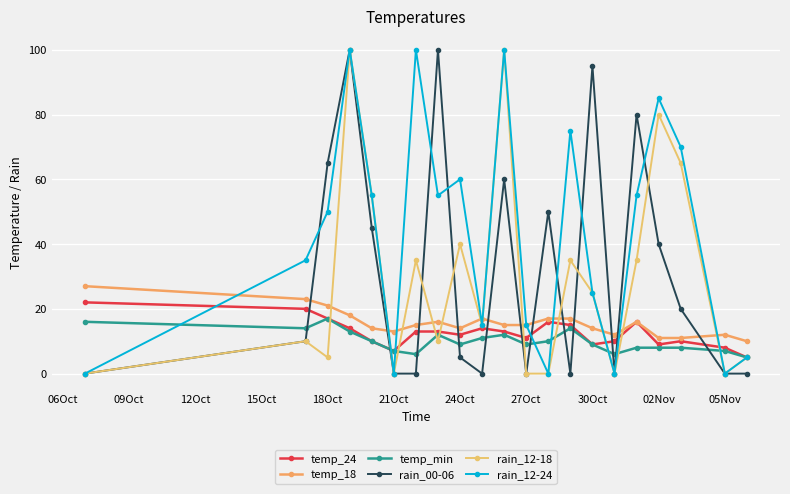

How many interior local peaks does the temp_min series have?

4